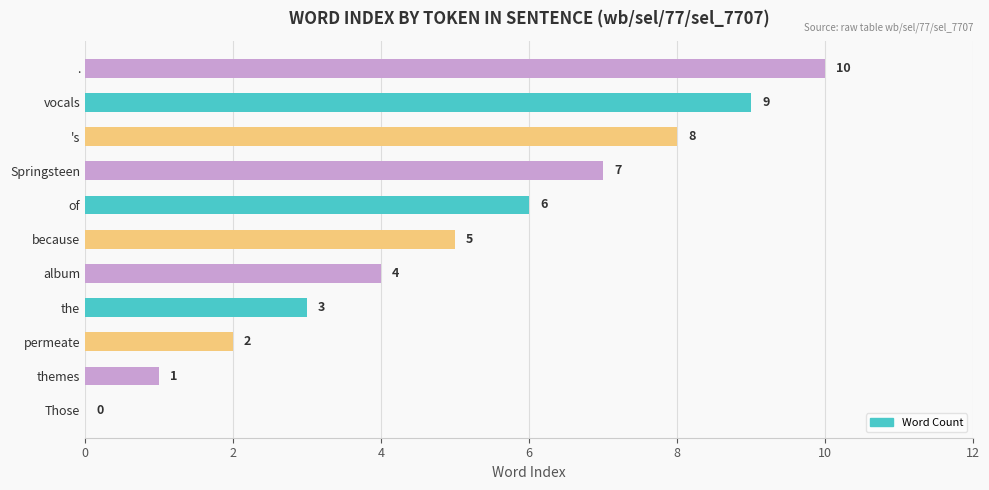

At which category does the chart reach its peak across all series?

.